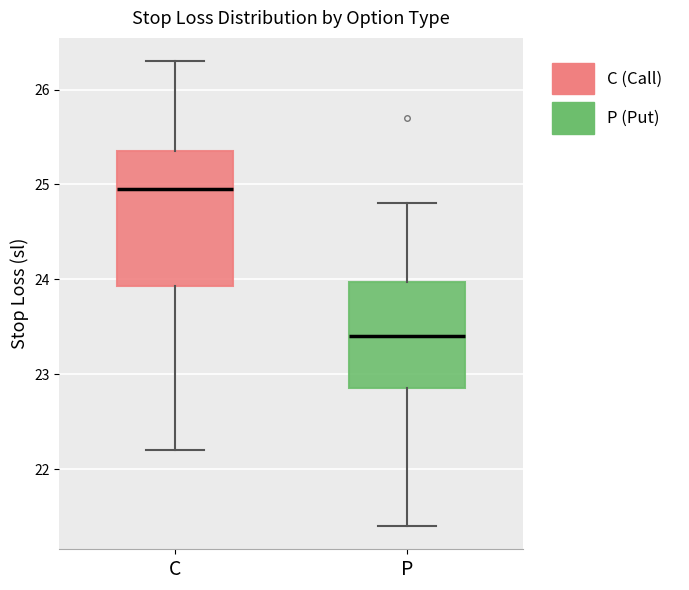

Which box has the lowest median line?

P